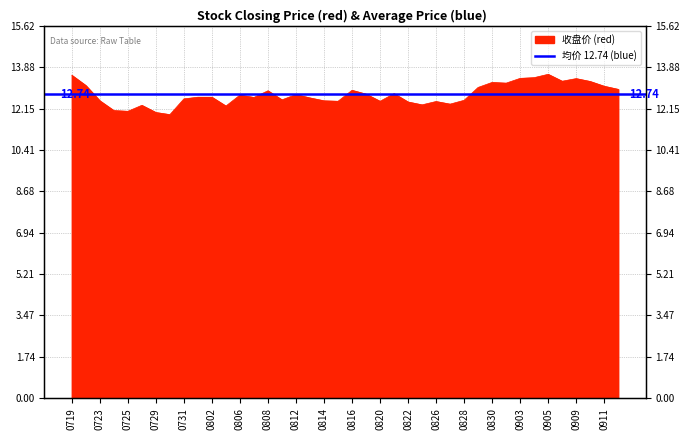

How many values exceed 12?

38